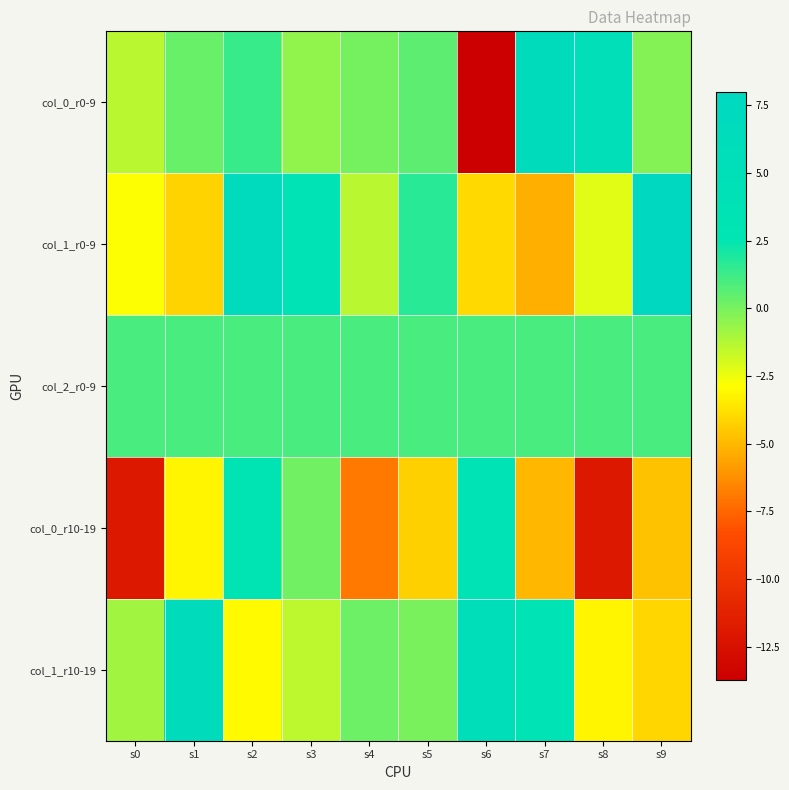

At which category is the sum across all series the highest?

s2